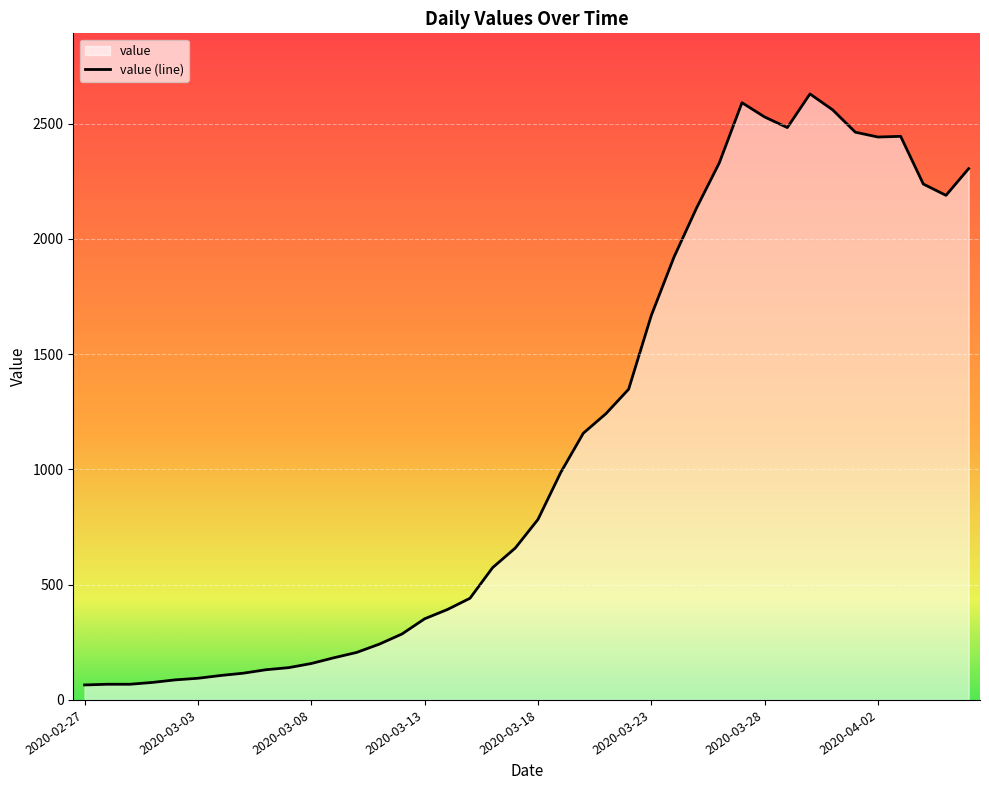

What is the label of the 36th point from the left?

2020-04-02